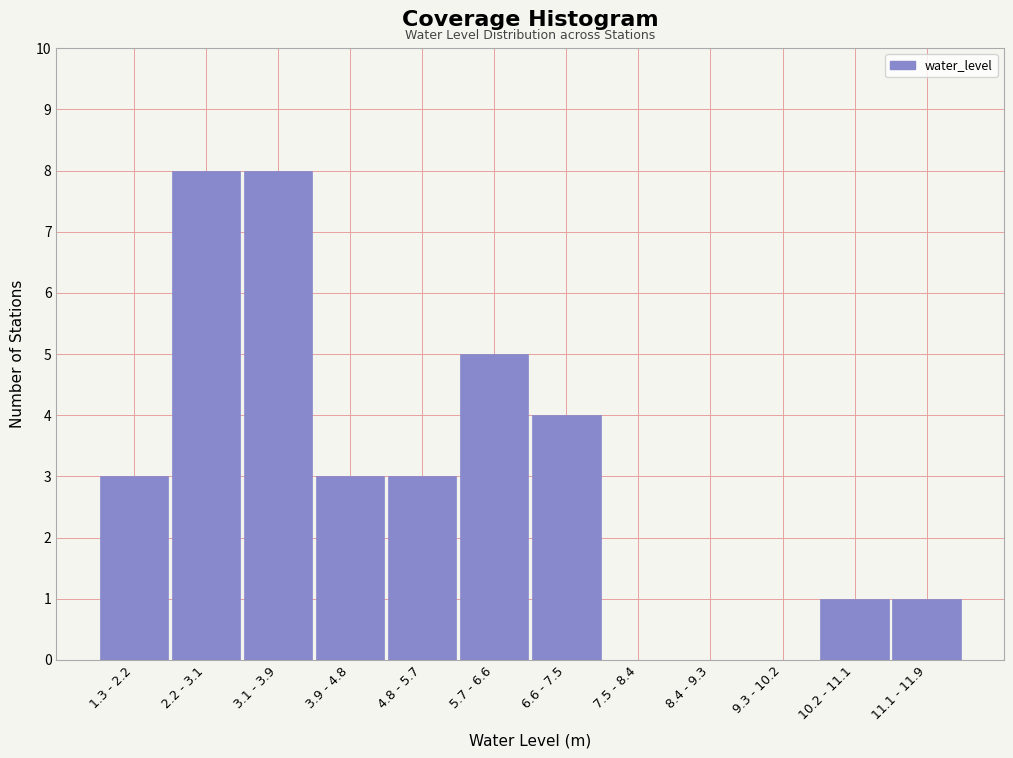

Reading left to right, what are all the values shown in this chart?

1.3 - 2.2=3	2.2 - 3.1=8	3.1 - 3.9=8	3.9 - 4.8=3	4.8 - 5.7=3	5.7 - 6.6=5	6.6 - 7.5=4	7.5 - 8.4=0	8.4 - 9.3=0	9.3 - 10.2=0	10.2 - 11.1=1	11.1 - 11.9=1